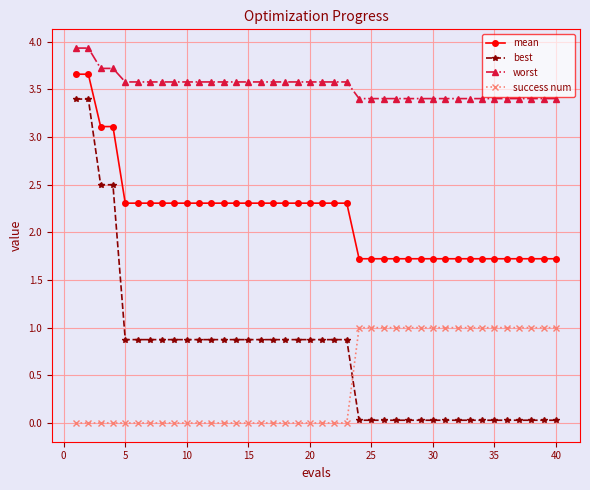

Does the chart display data point markers on the line(s)?

Yes